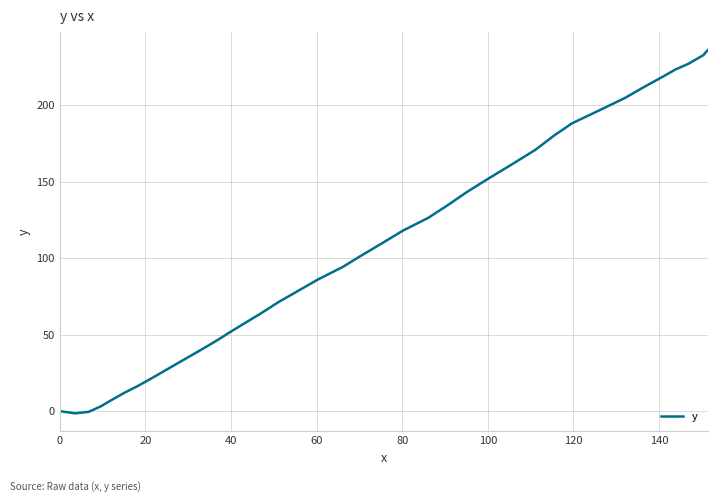

What is the maximum value shown in the chart?

236.0